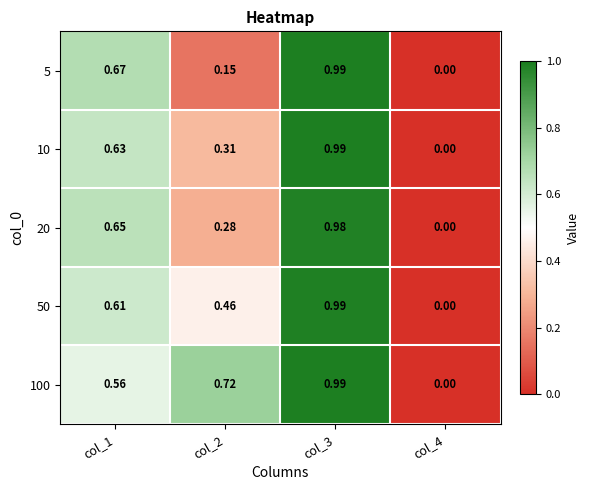

Is the value of 10 at col_4 greater than the value of 100 at col_1?

No